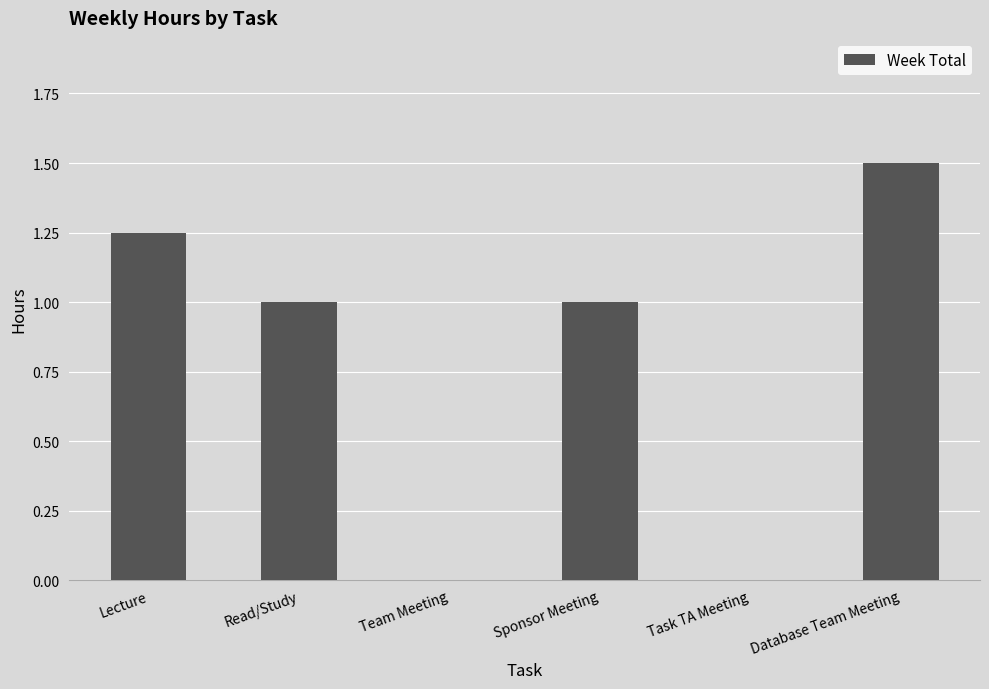

Which label corresponds to the largest value in the chart?

Database Team Meeting